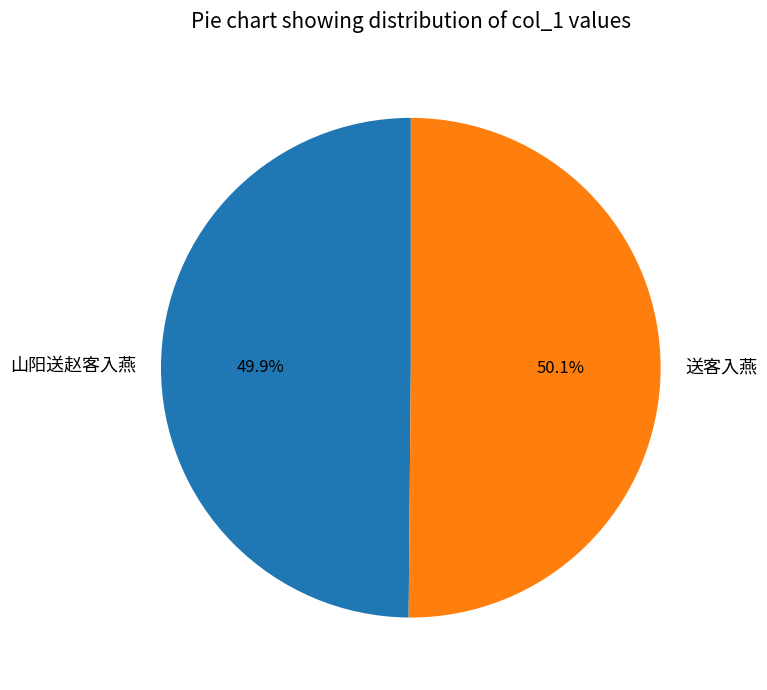

Approximately how many times larger is the value at 山阳送赵客入燕 compared to 送客入燕?

1.0